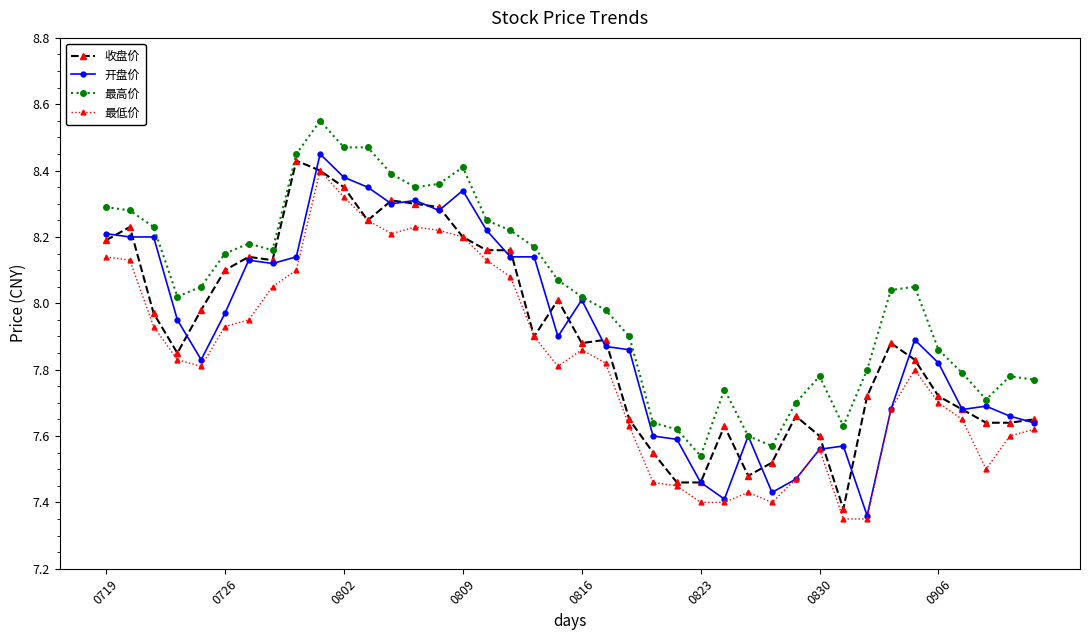

At how many categories does at least one series exceed 8?

23